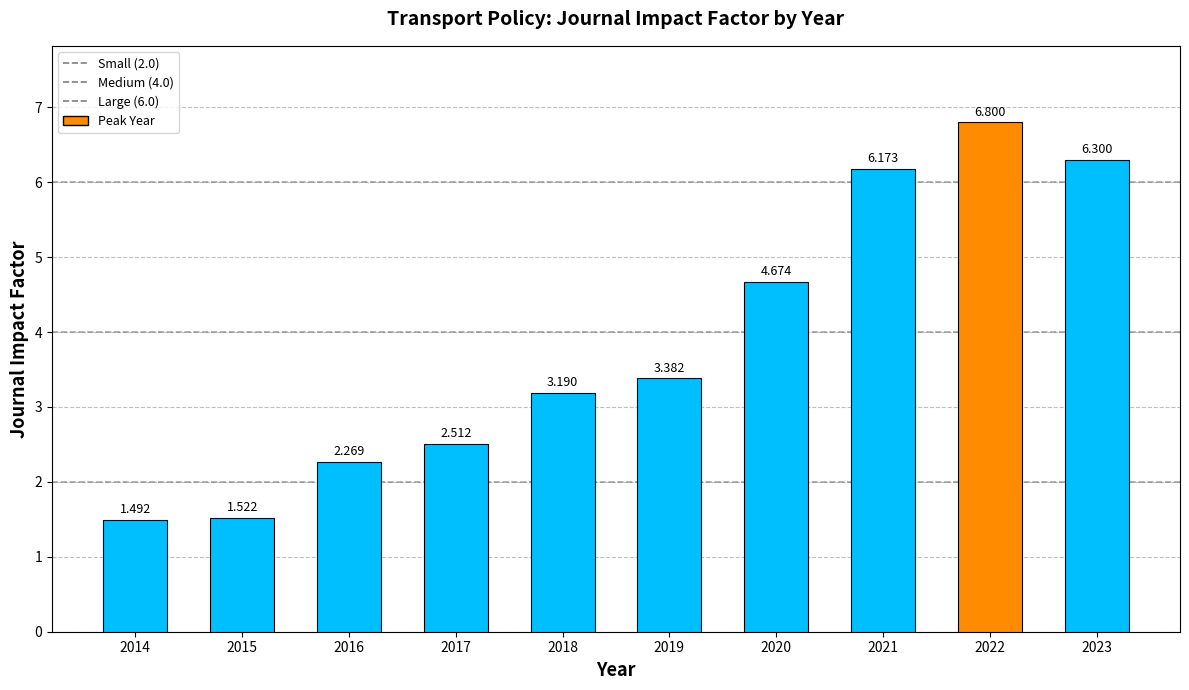

What is the difference between the maximum and minimum values?

5.3